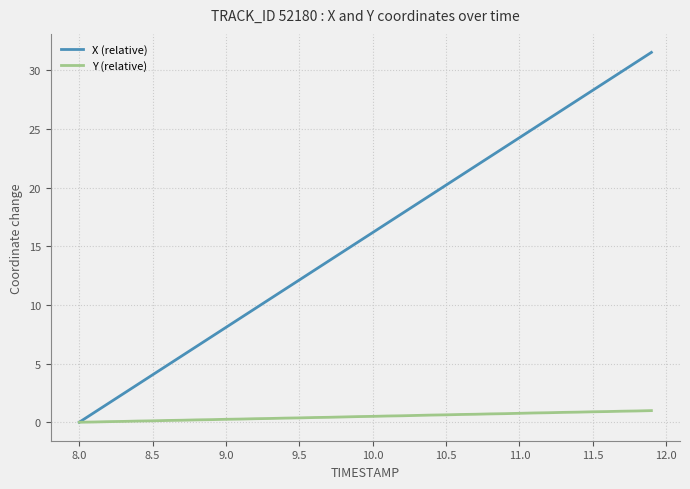

List the series in order of their peak value, lowest first.

Y (relative), X (relative)